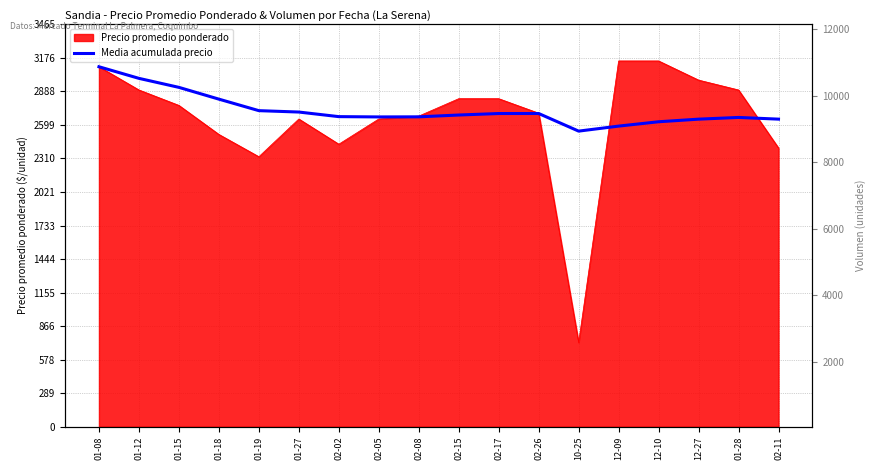

Is it true that the value at 02-02 is 3580.9?

False